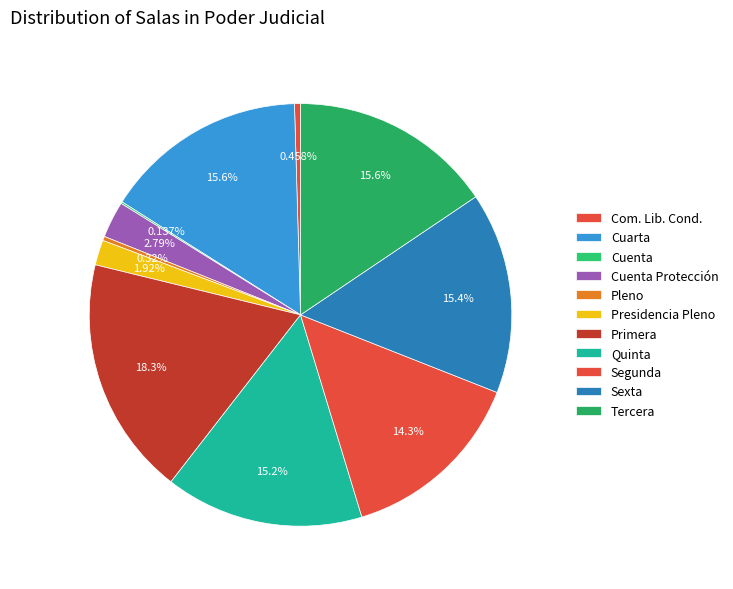

Is it true that Cuarta is 26% of the pie?

False